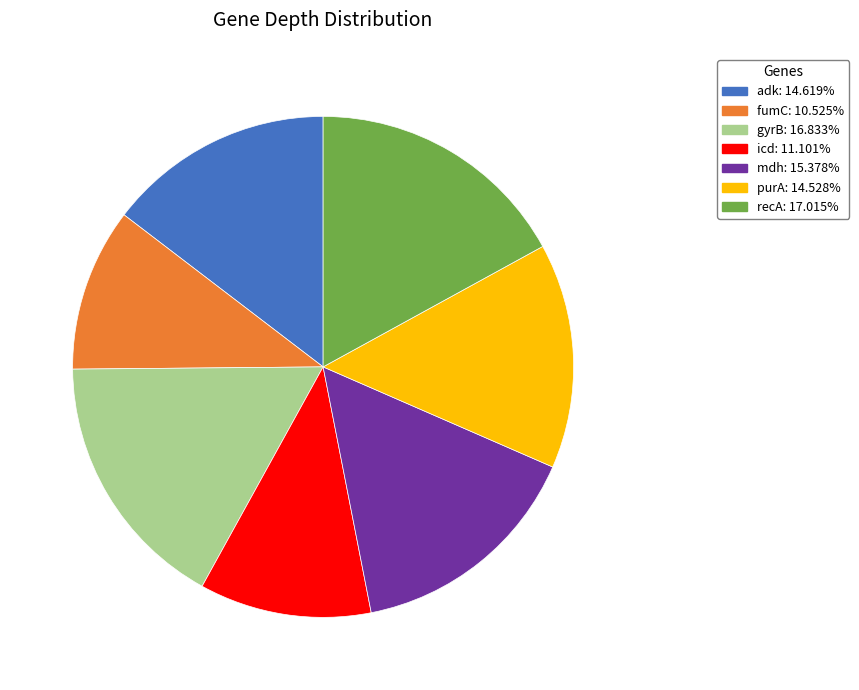

Does gyrB account for over 50% of the chart?

No